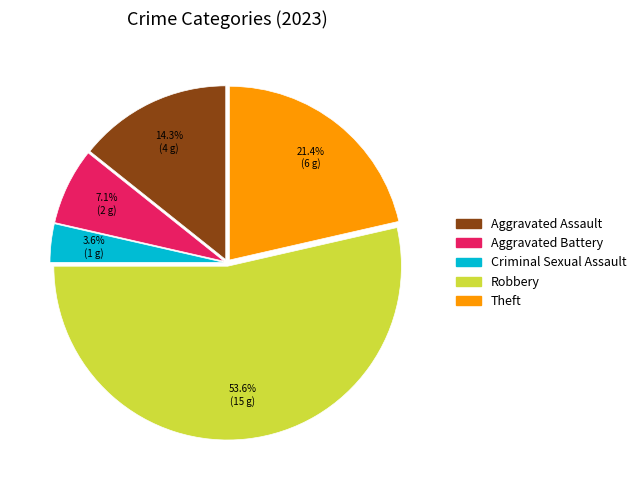

Which category has the biggest portion of the pie?

Robbery